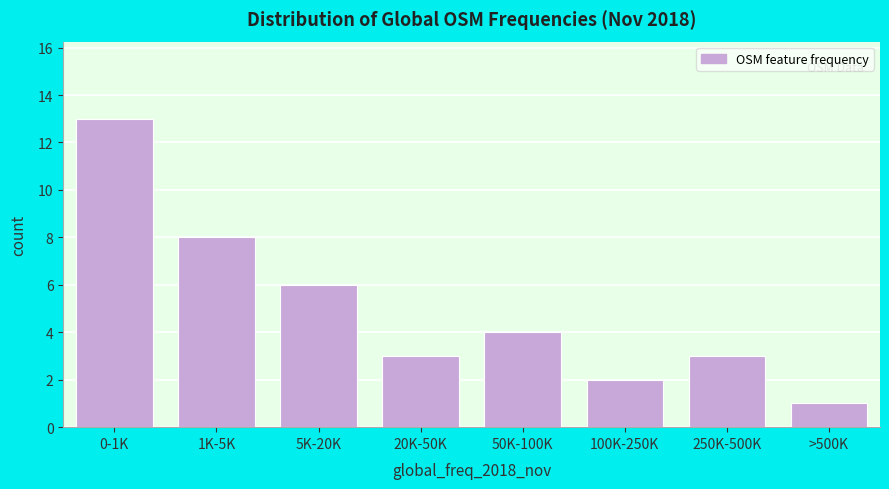

Reading right to left, transcribe all the data shown in this chart.

1	3	2	4	3	6	8	13